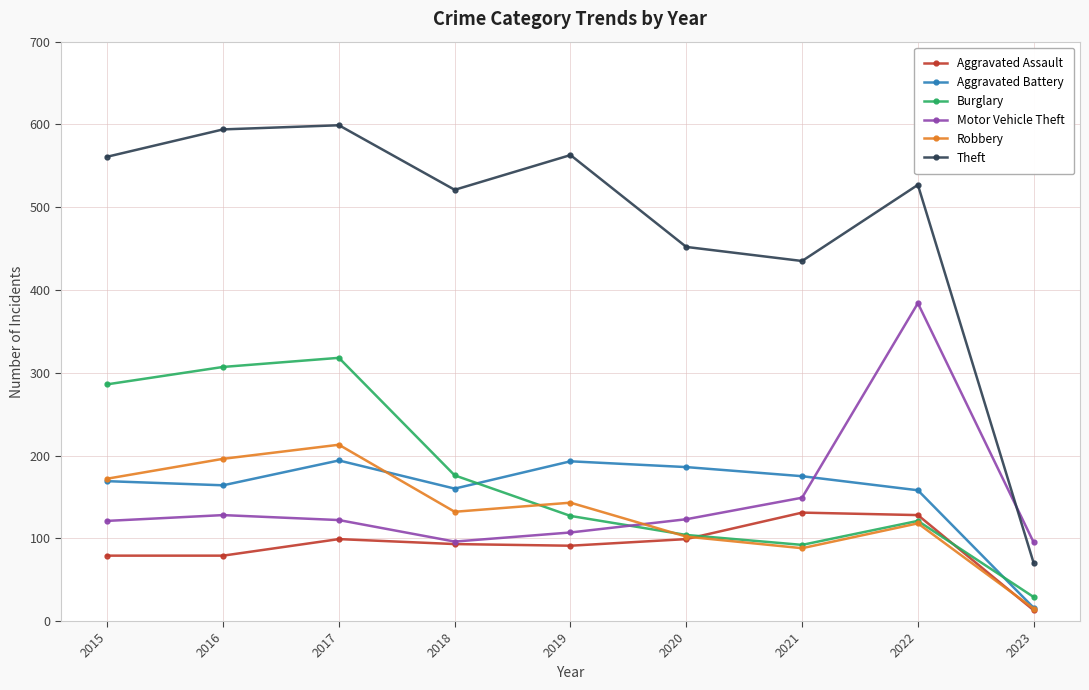

How many lines are shown in the chart?

6